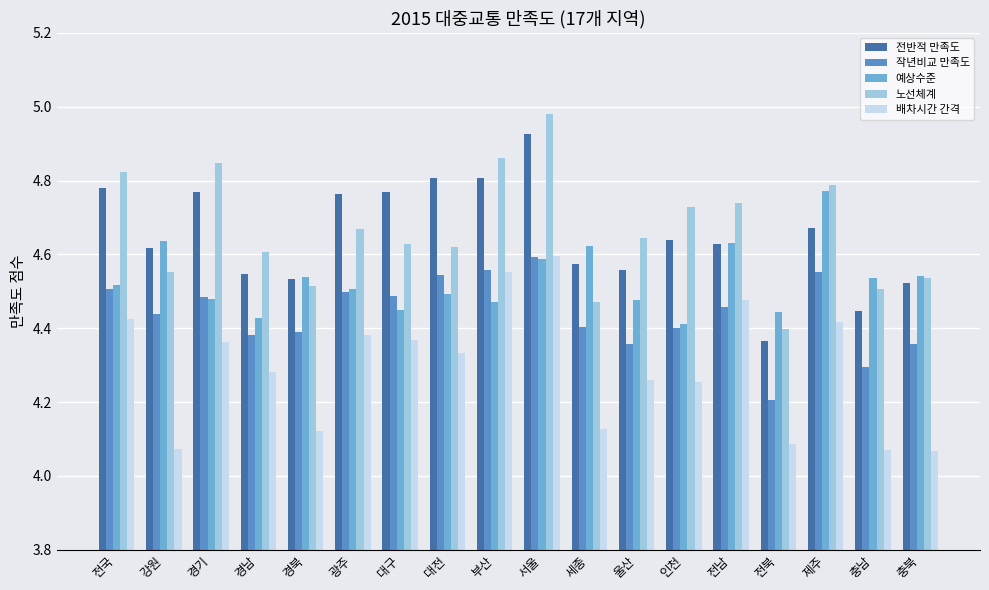

Are the bars horizontal?

No